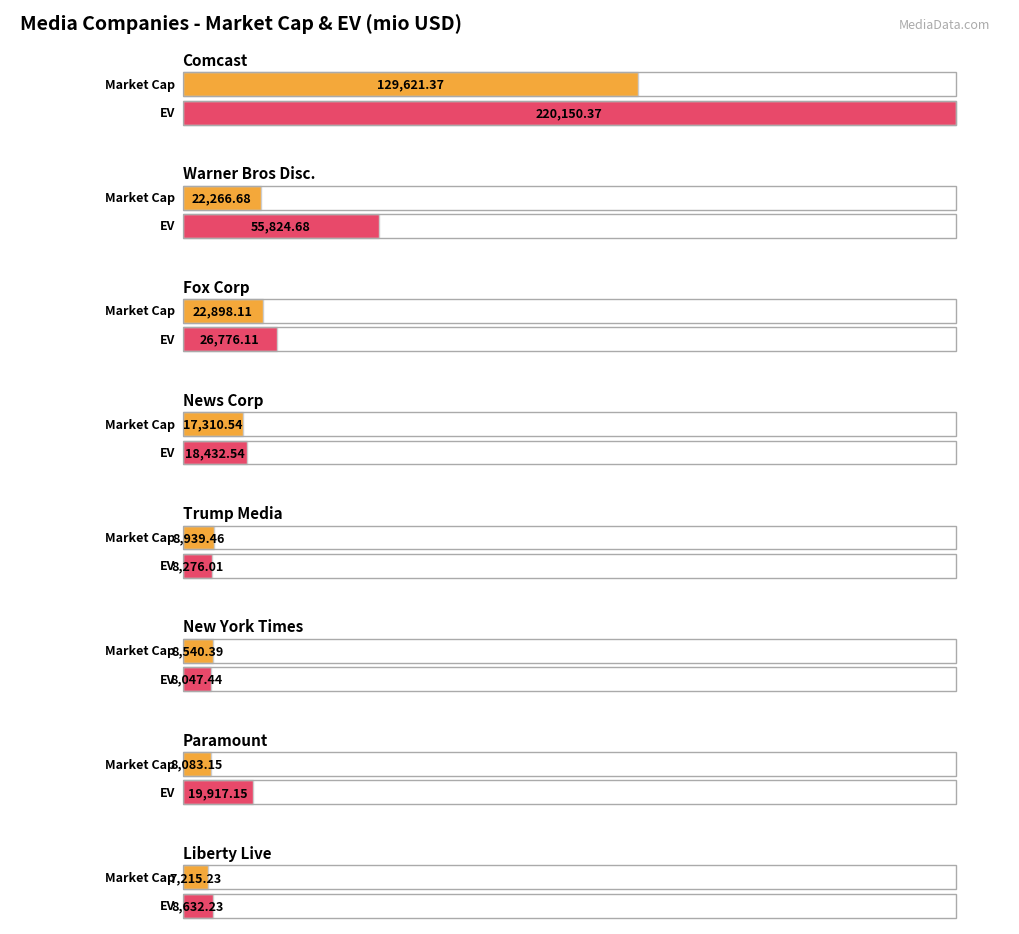

How many groups of bars are there?

8